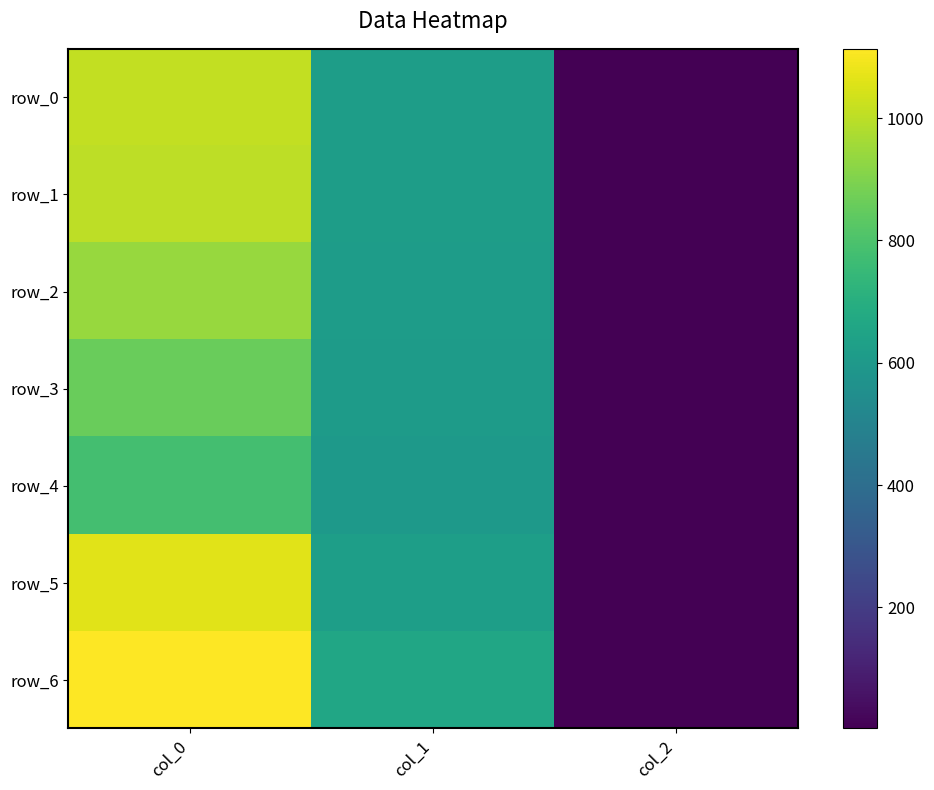

What is the average value of the row_2 series?

521.0